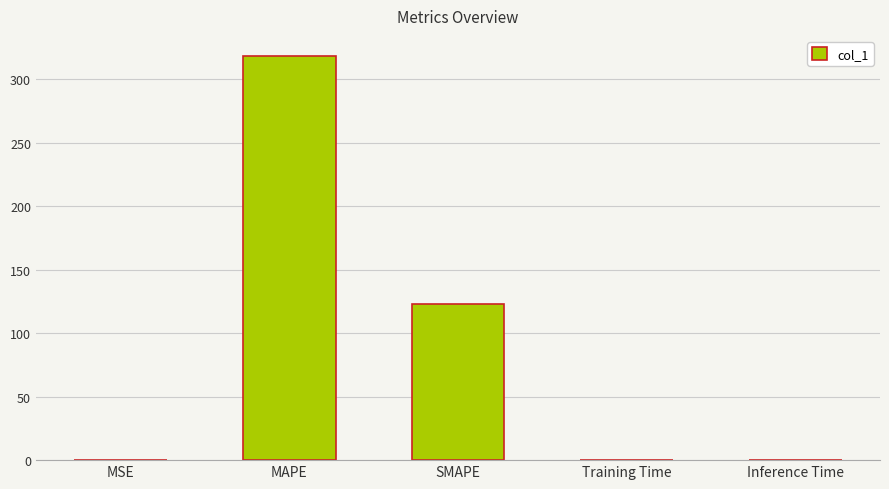

What is the sum of all values?

441.1